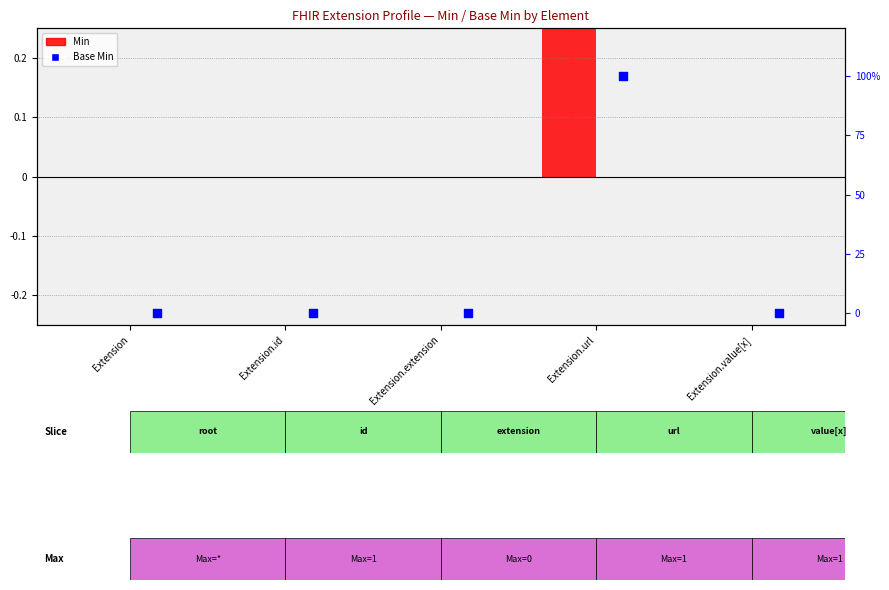

What are all the series names shown in the legend?

Min, Base Min